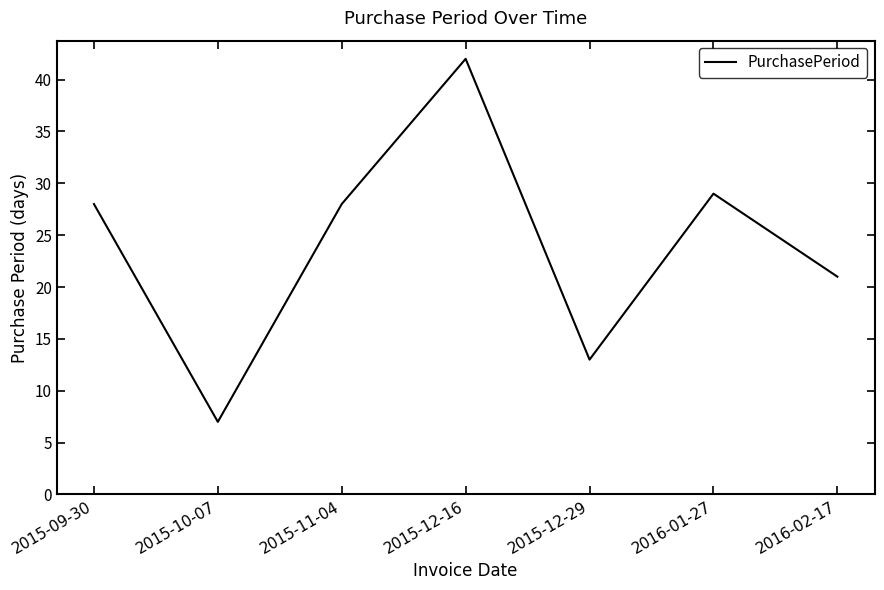

At which label is the value closest to 24?

2016-02-17